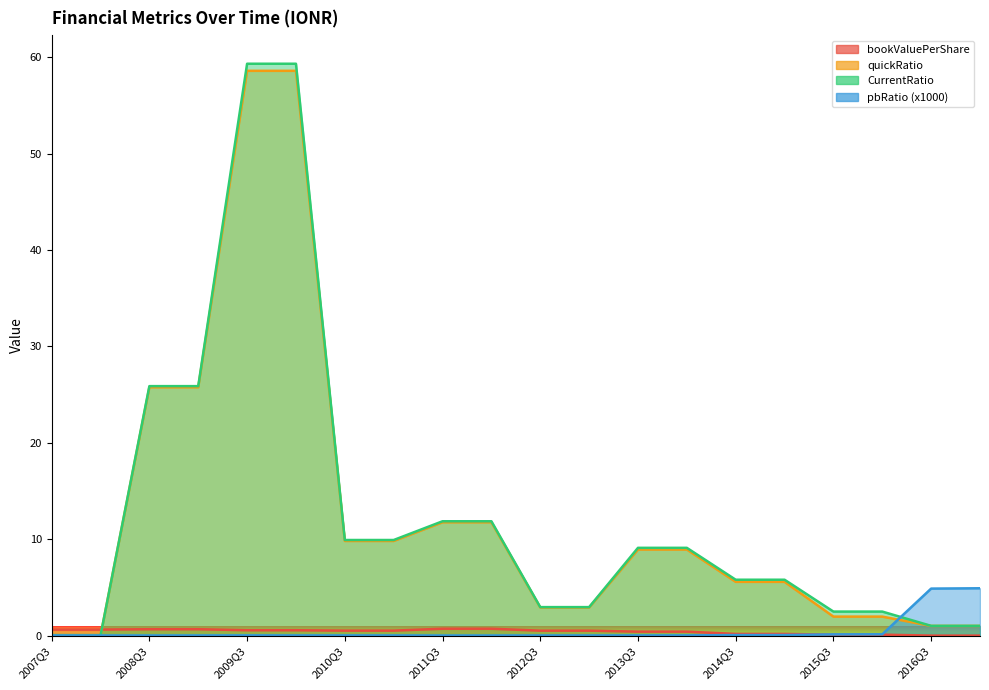

True or false: CurrentRatio has more than 1 points higher than both neighbors.

False